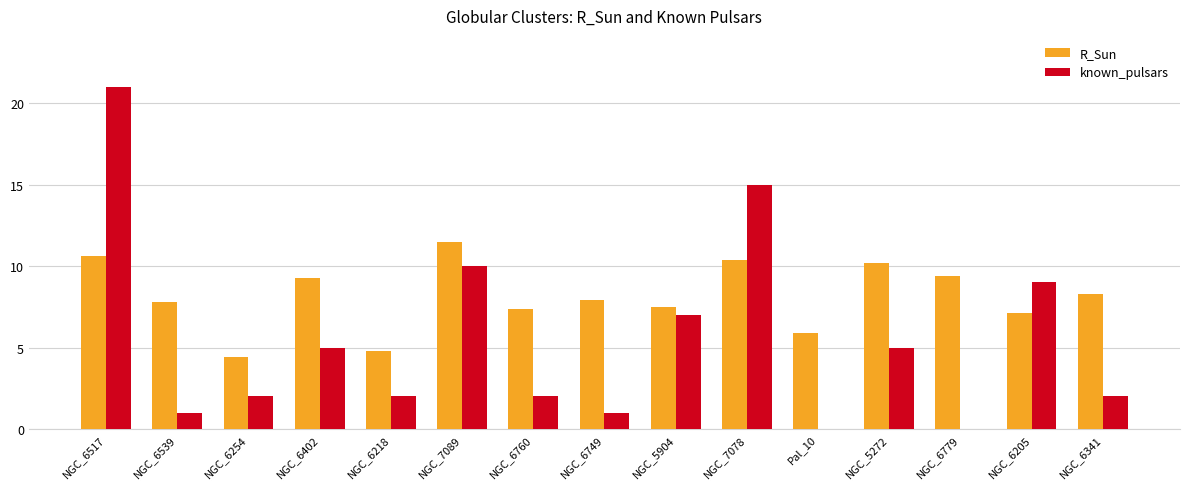

What is the sum of all R_Sun values?

122.5